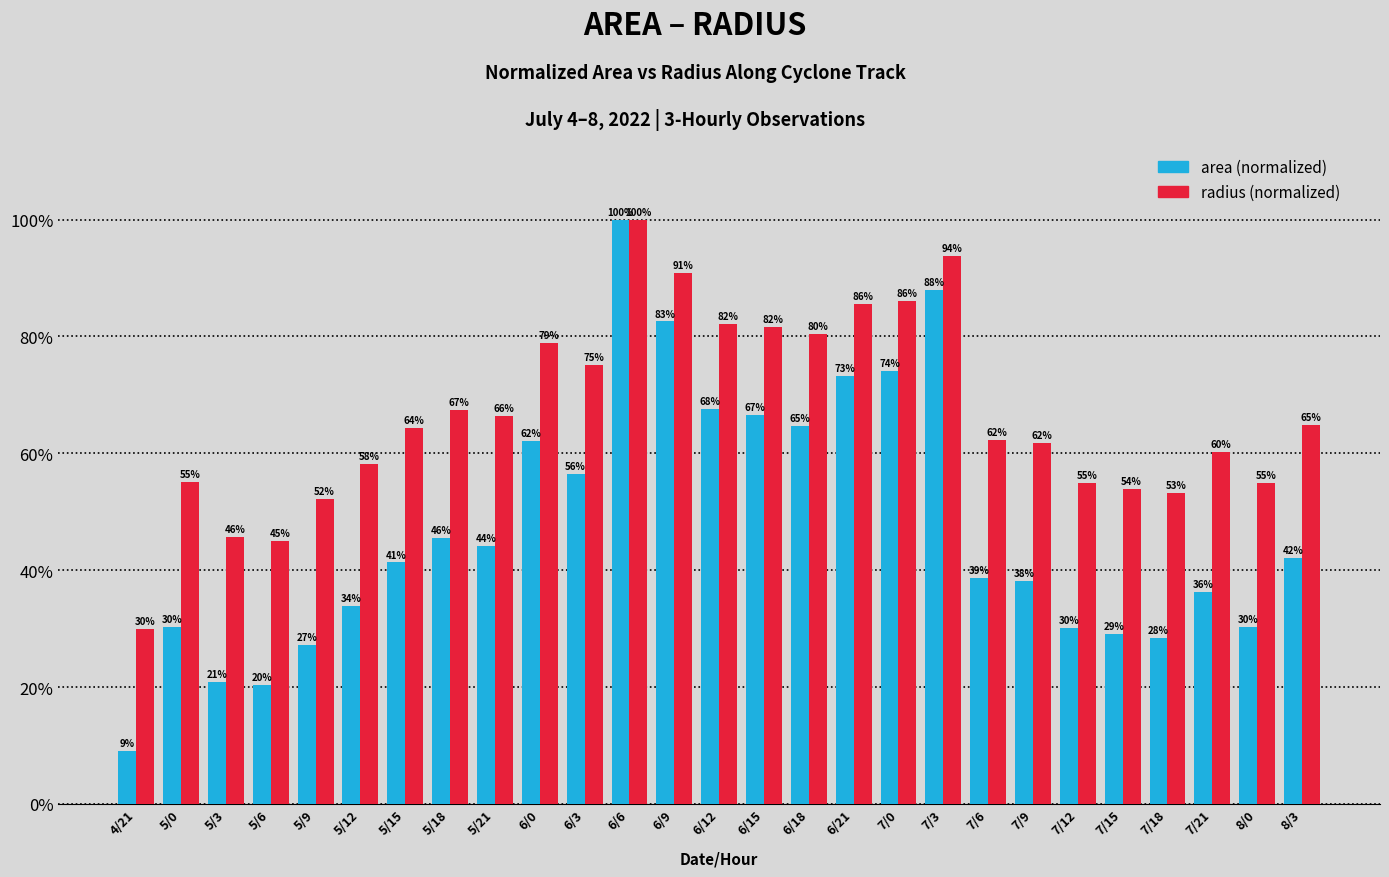

At which category is the sum across all series the highest?

6/6